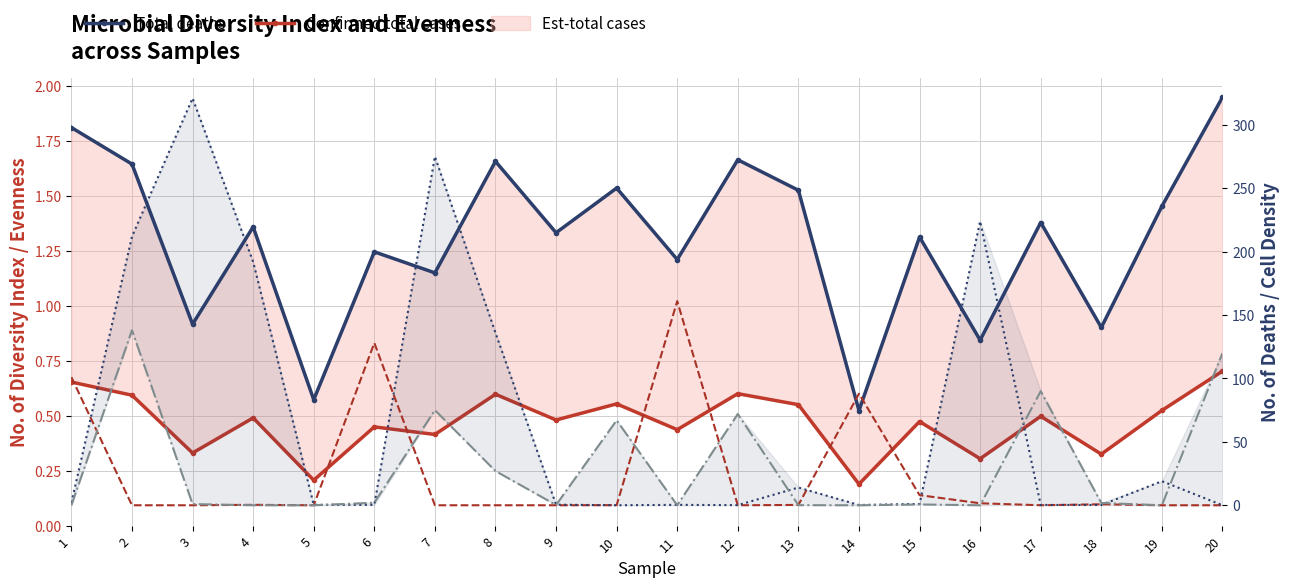

Which label corresponds to the largest value in the chart?

3